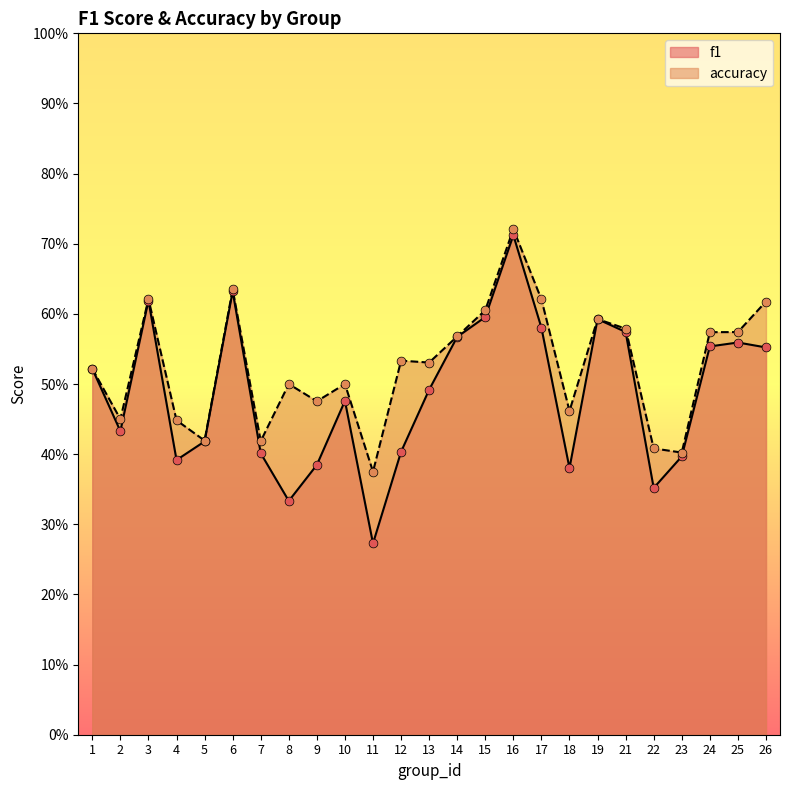

Which series contains the highest Y value?

accuracy